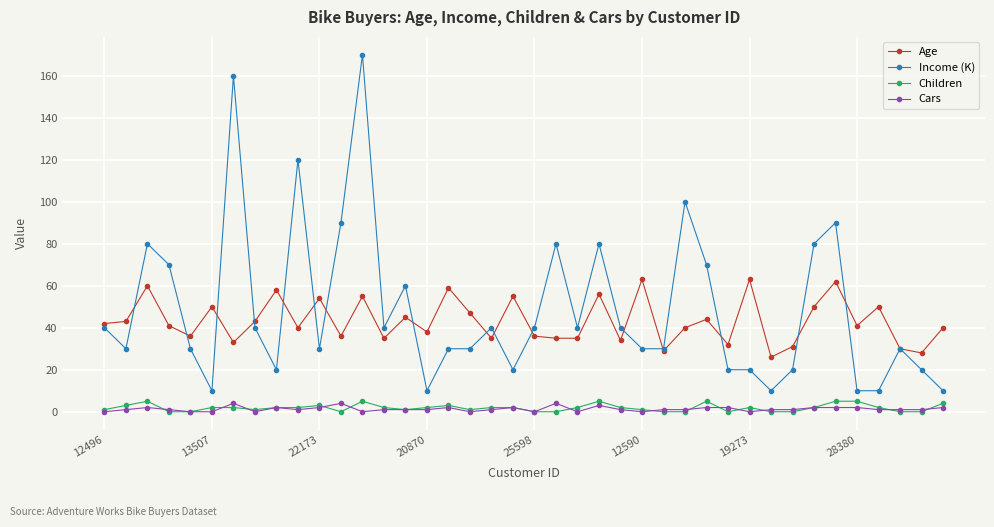

True or false: Income (K) has more than 2 points higher than both neighbors.

True